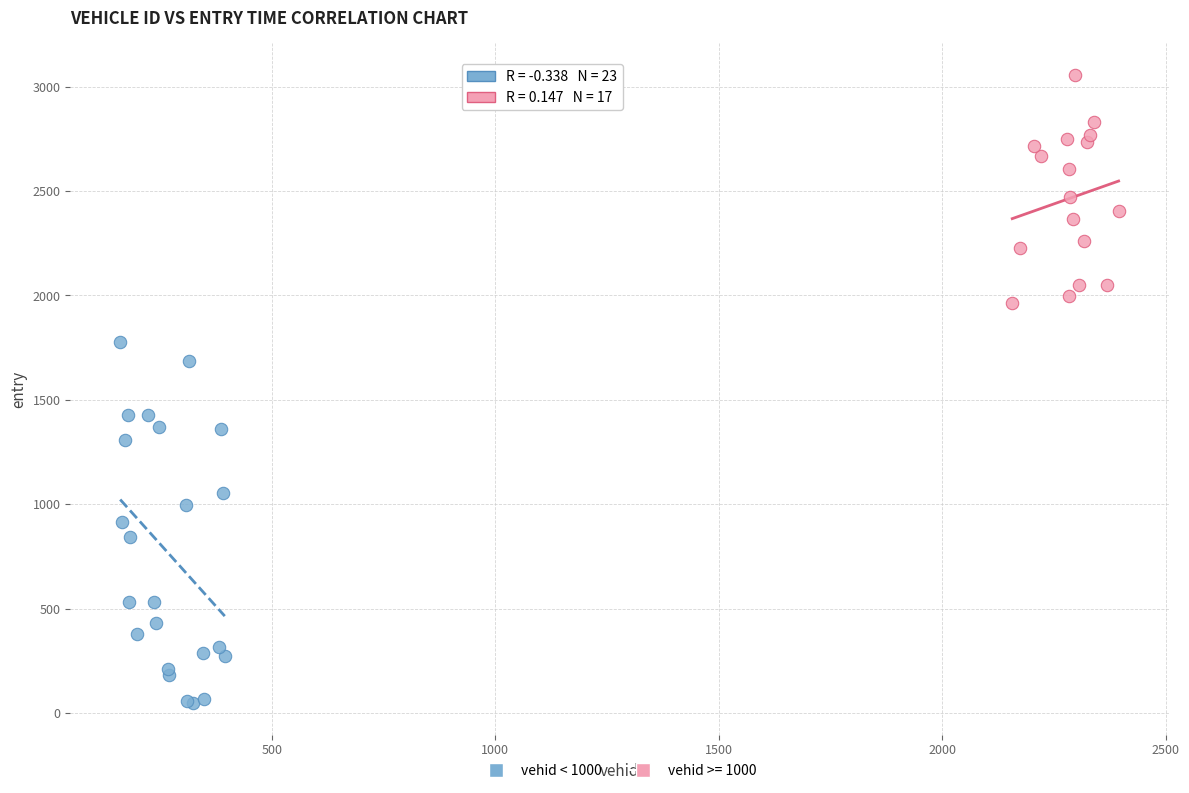

Which series reaches the minimum Y coordinate?

vehid < 1000